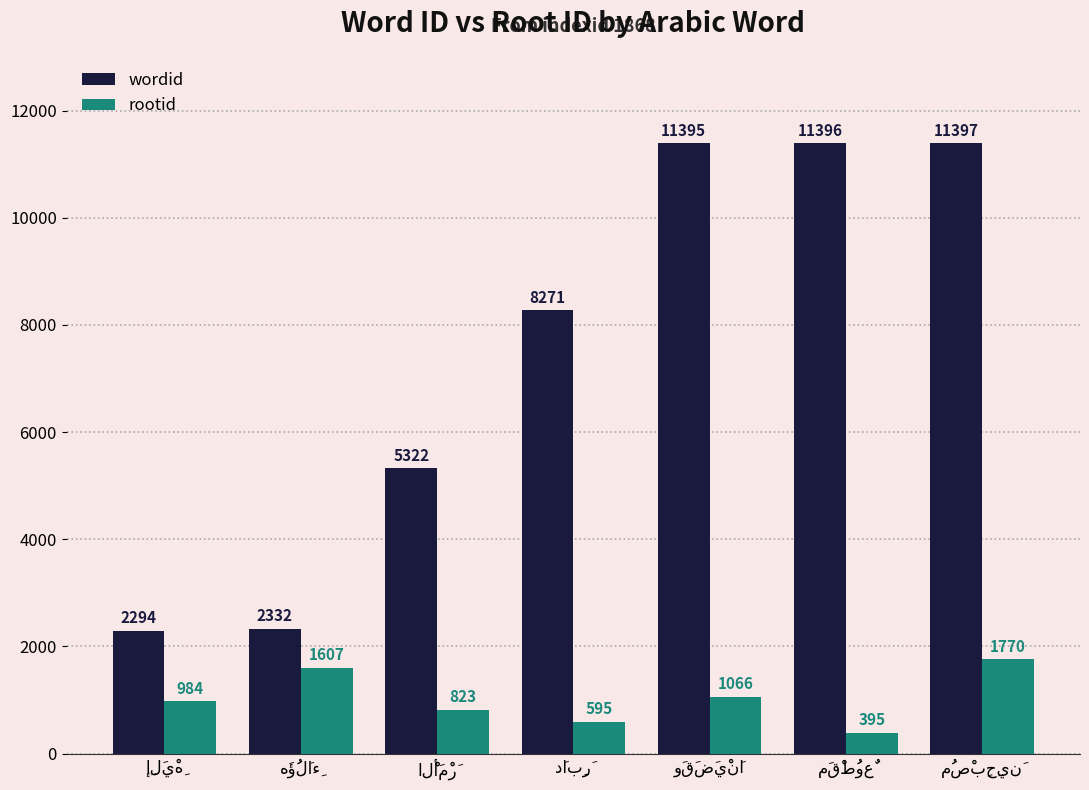

How many categories are shown in the chart?

7